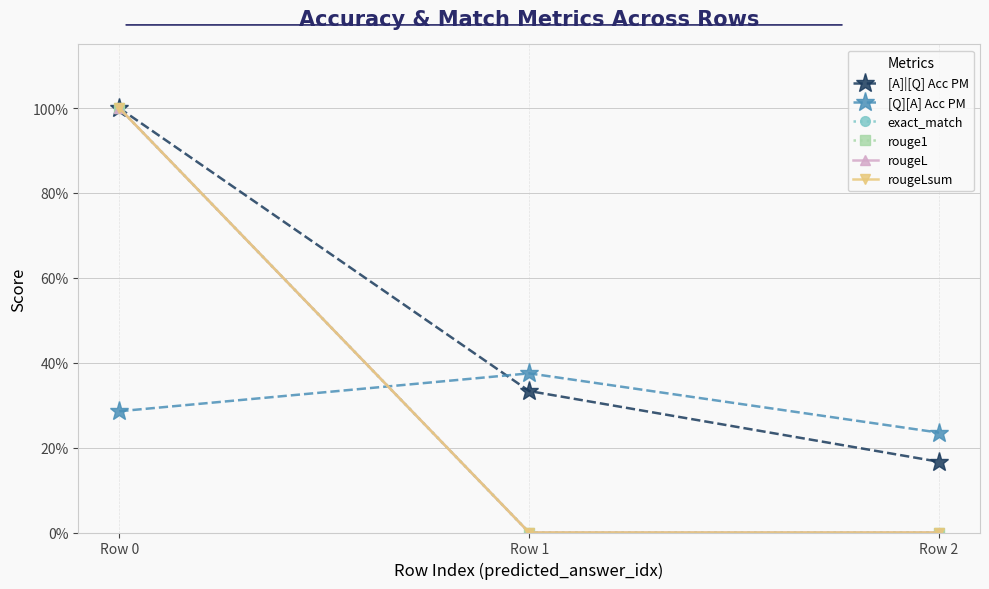

Is this an area chart (filled region under the line)?

No